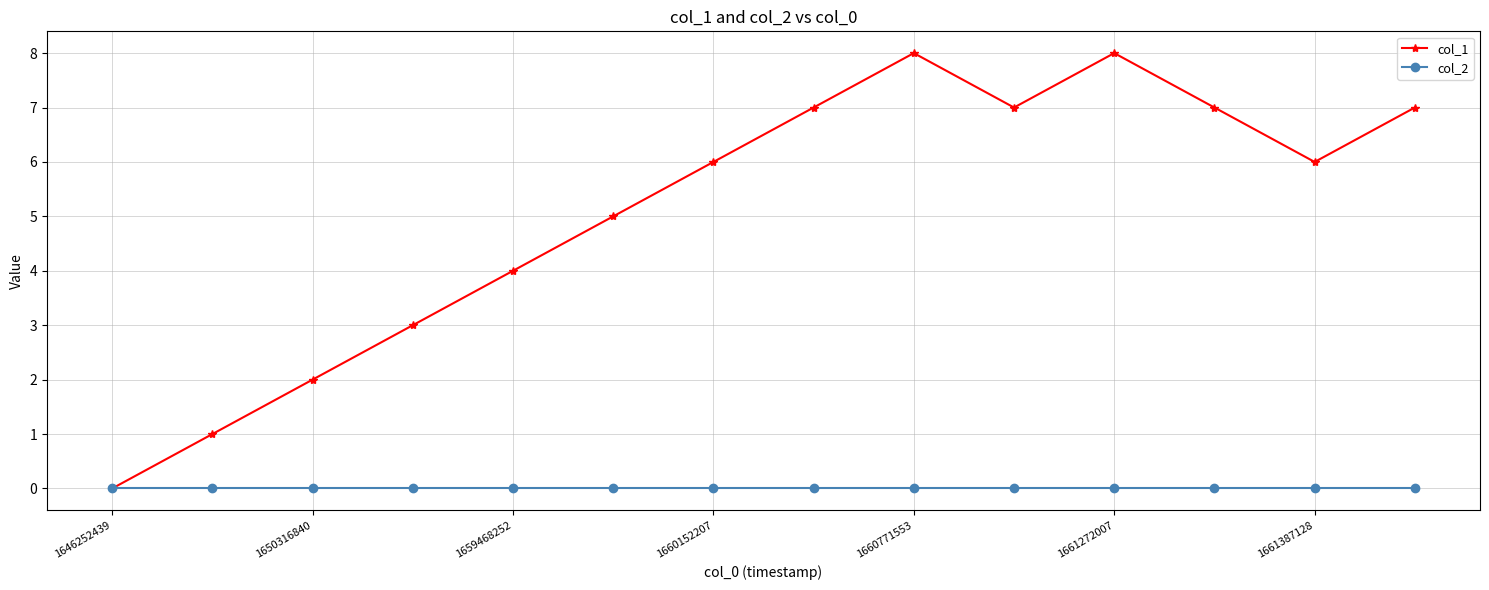

What is the difference between the maximum and minimum values in the col_1 series?

8